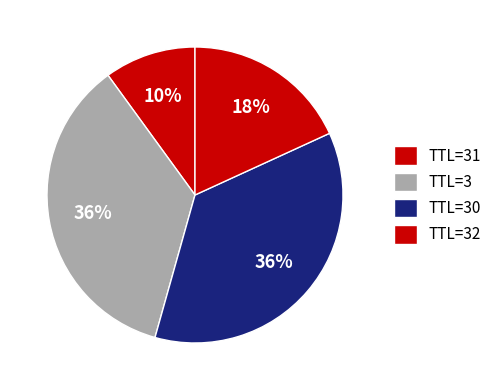

How many slices are in this pie chart?

4